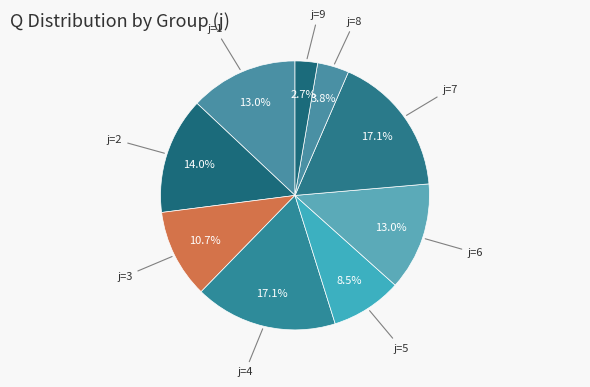

How many segments does this pie chart have?

9